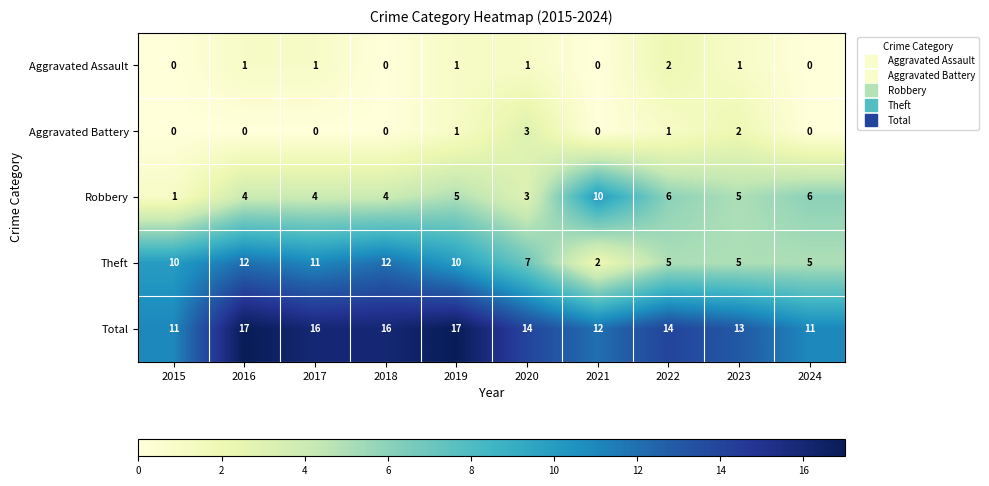

Where does the Total series first go above 14?

2016